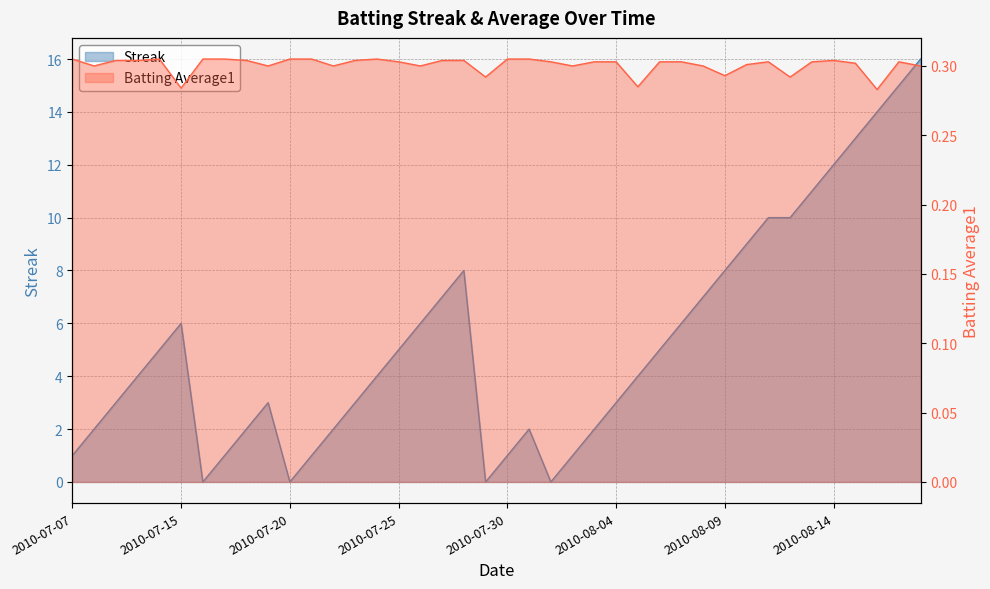

Reading left to right, transcribe all the data shown in this chart.

Streak: 1.0	2.0	3.0	4.0	5.0	6.0	0.0	1.0	2.0	3.0	0.0	1.0	2.0	3.0	4.0	5.0	6.0	7.0	8.0	0.0	1.0	2.0	0.0	1.0	2.0	3.0	4.0	5.0	6.0	7.0	8.0	9.0	10.0	10.0	11.0	12.0	13.0	14.0	15.0	16.0
Batting Average1: 0.3	0.3	0.3	0.3	0.3	0.3	0.3	0.3	0.3	0.3	0.3	0.3	0.3	0.3	0.3	0.3	0.3	0.3	0.3	0.3	0.3	0.3	0.3	0.3	0.3	0.3	0.3	0.3	0.3	0.3	0.3	0.3	0.3	0.3	0.3	0.3	0.3	0.3	0.3	0.3